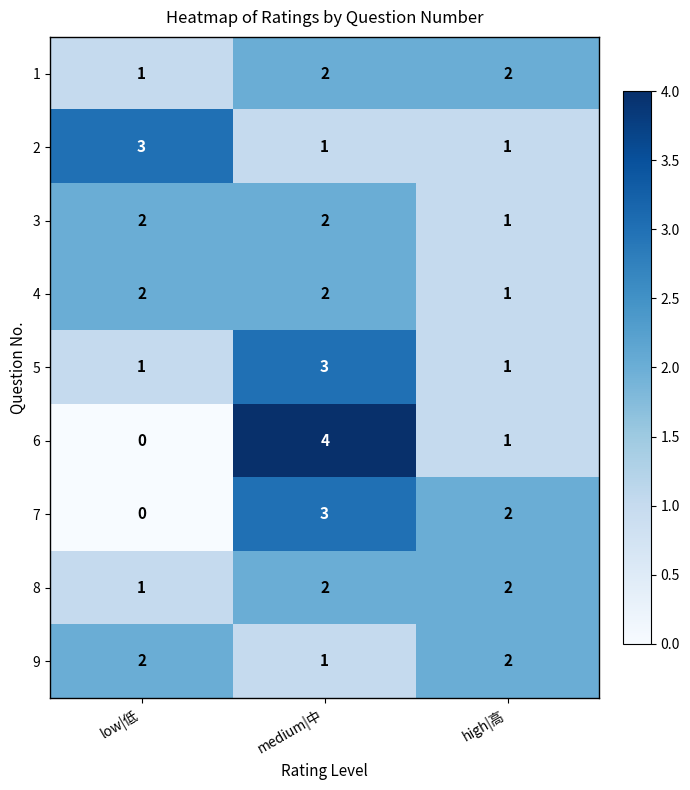

What is the difference between the highest and lowest values at low|低?

3